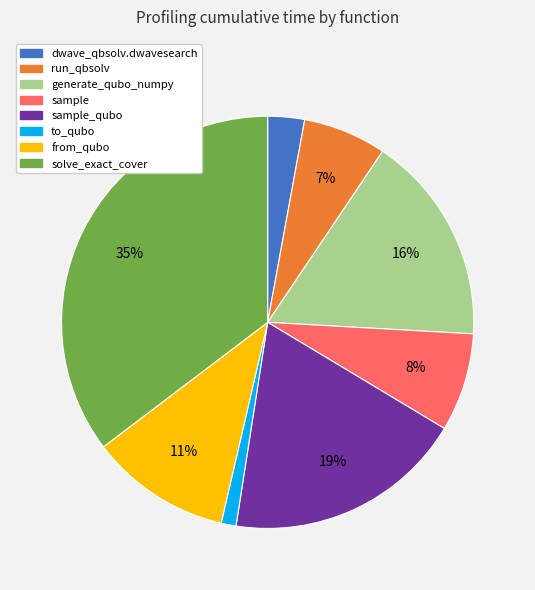

How many segments does this pie chart have?

8